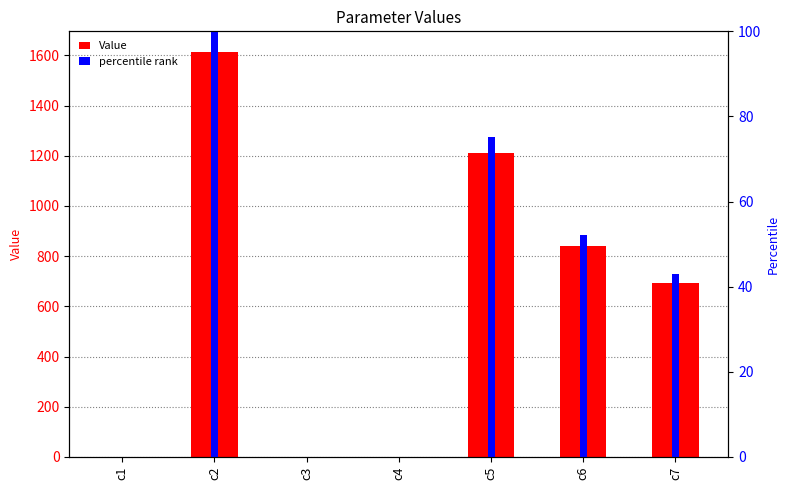

Which series has the largest range (max minus min)?

Value